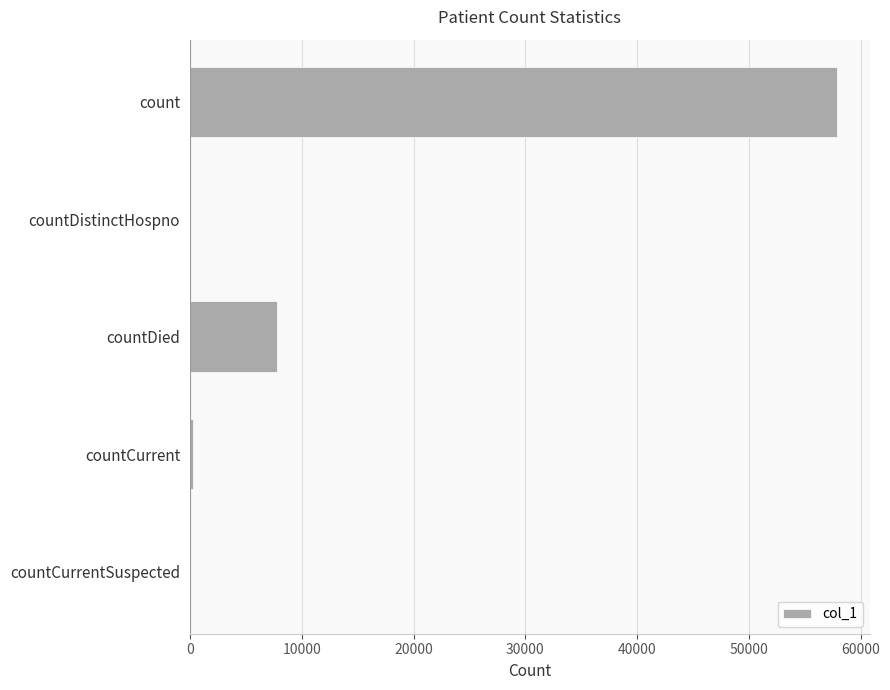

Reading top to bottom, what are all the values shown in this chart?

count=57883	countDistinctHospno=0	countDied=7789	countCurrent=292	countCurrentSuspected=0